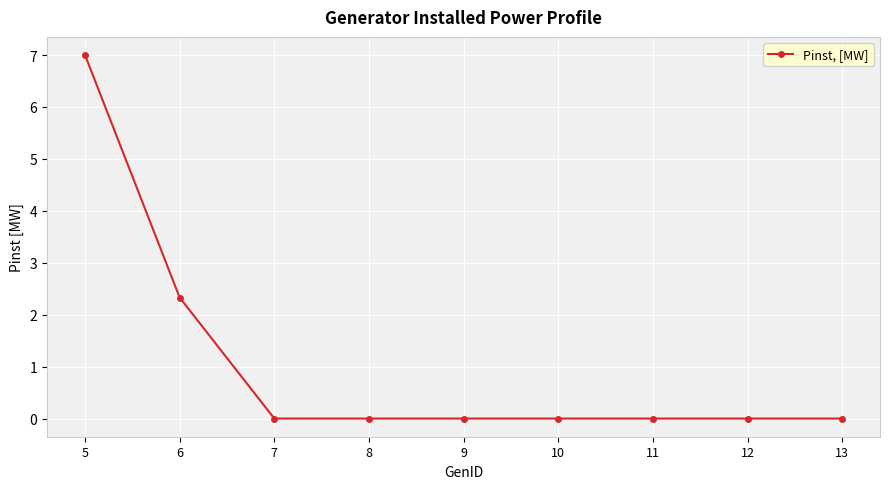

What is the value of the 1st point from the left?

7.0